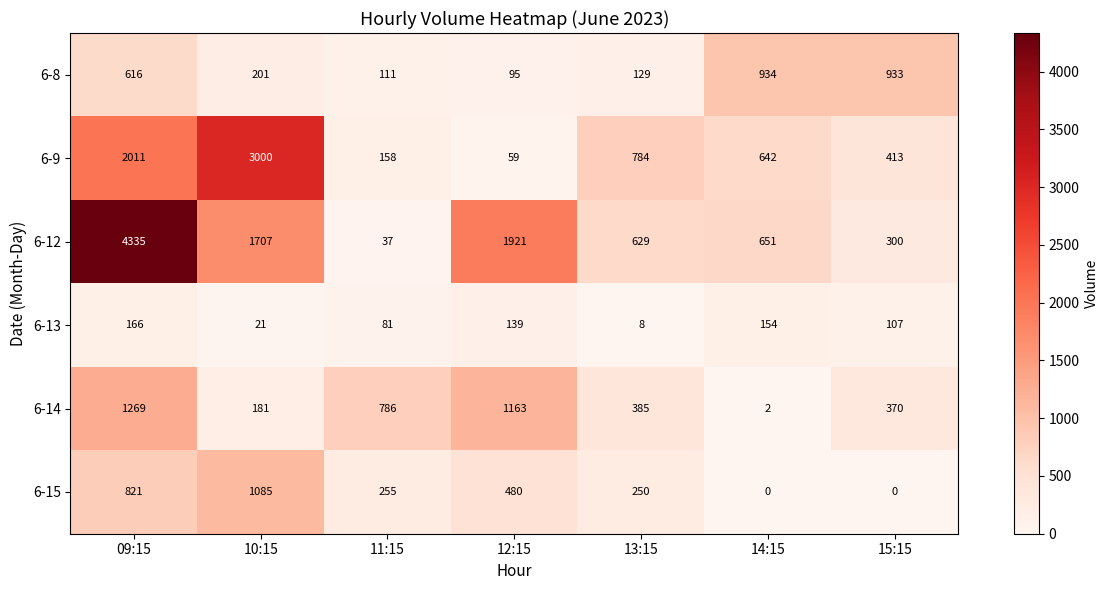

What is the total value across all series at 09:15?

9218